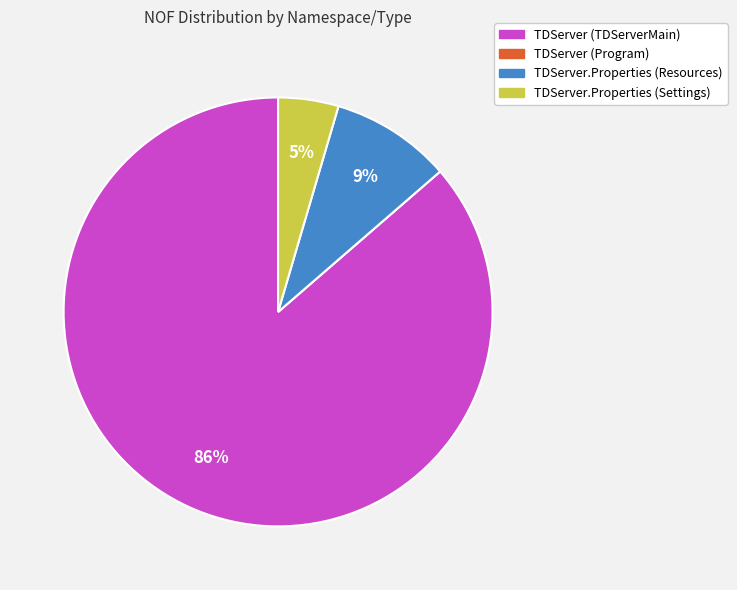

True or false: TDServer.Properties (Settings) accounts for 12% of the total.

False